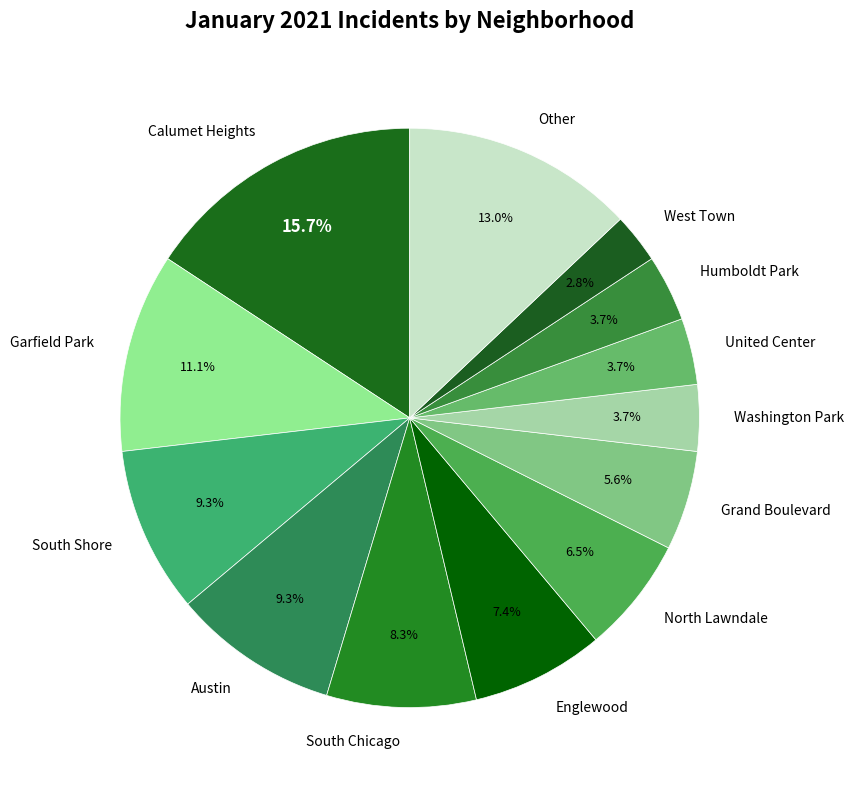

How many slices are in this pie chart?

13